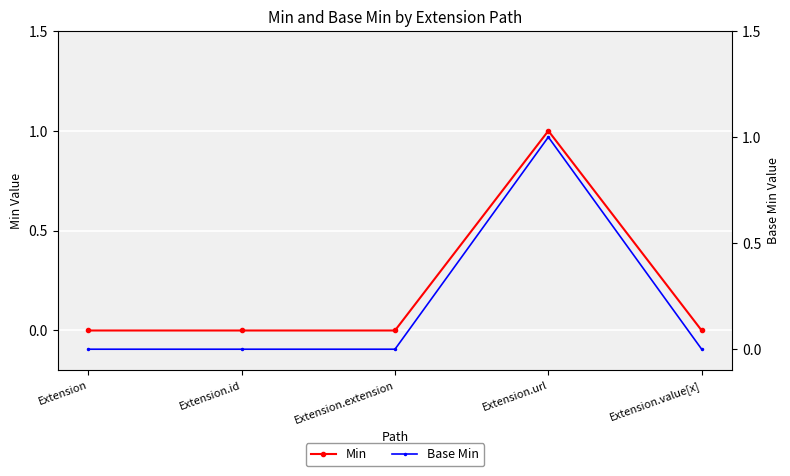

What is the label of the 3rd point from the left?

Extension.extension